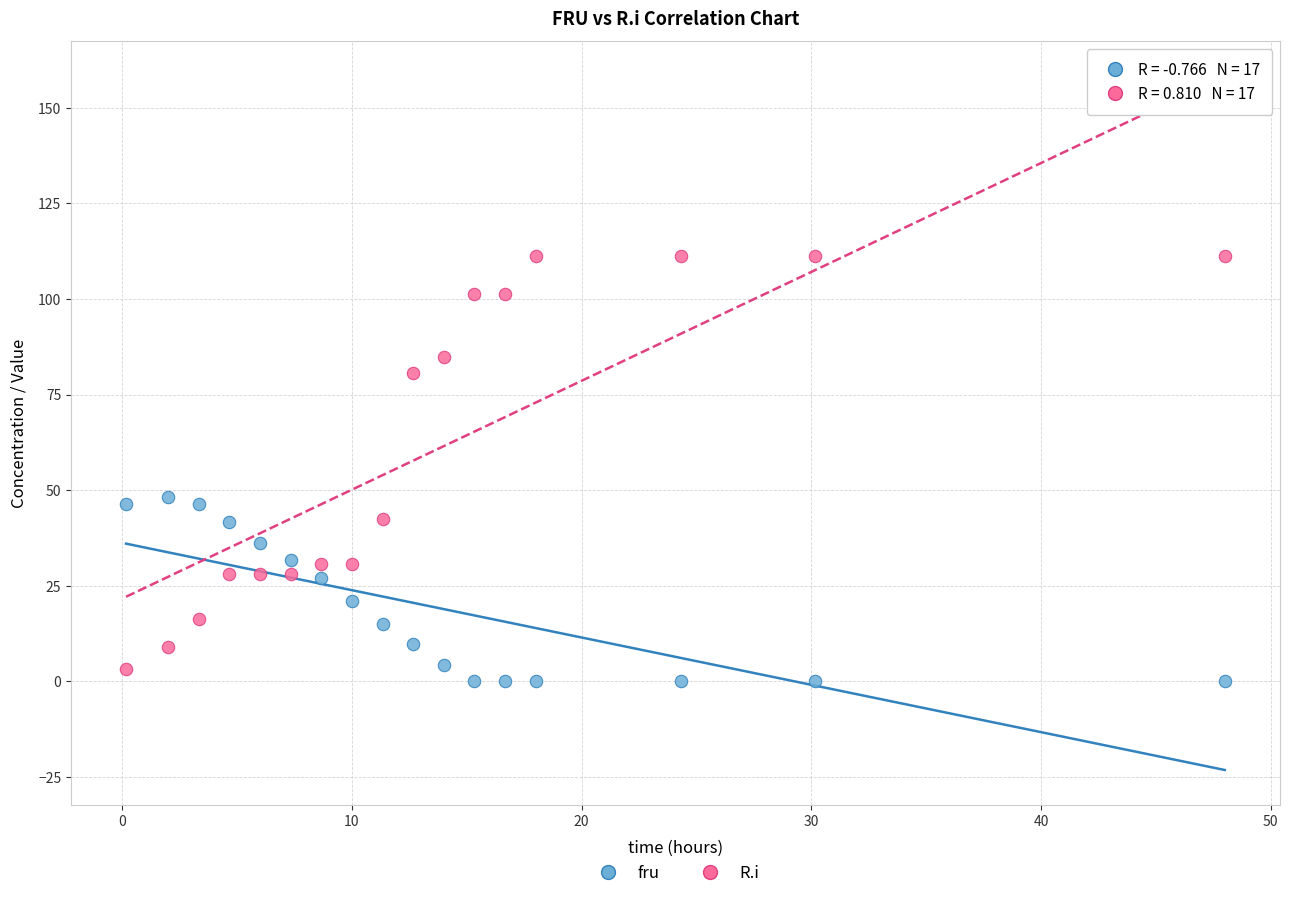

What are all the series names shown in the legend?

fru, R.i